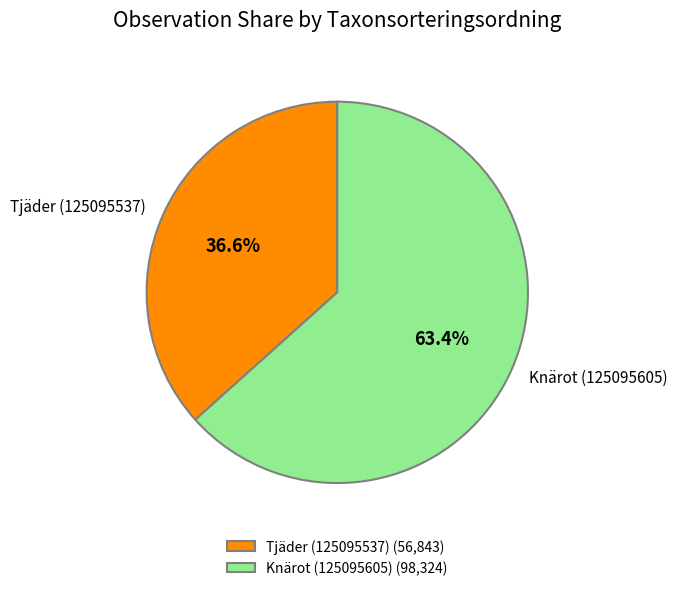

What is the ratio of the value at Knärot (125095605) to the value at Tjäder (125095537)?

1.7